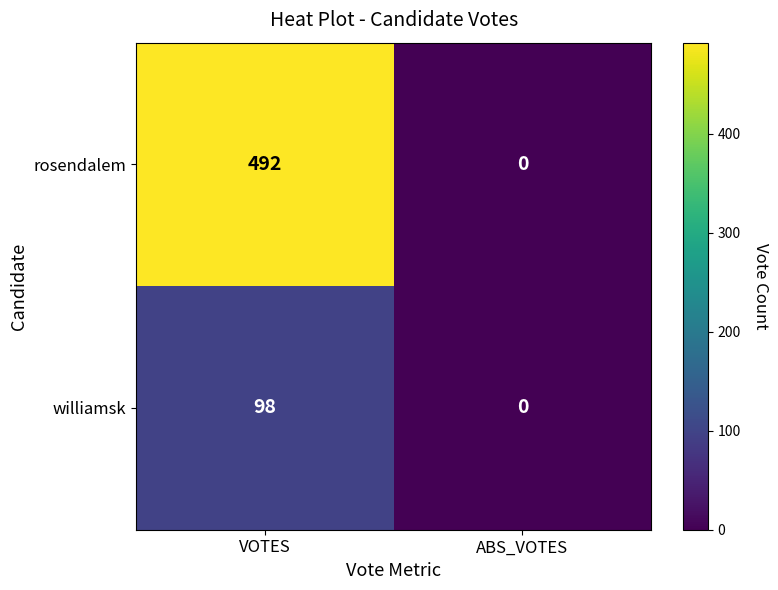

Reading left to right, list all the values displayed in this chart.

rosendalem: VOTES=492	ABS_VOTES=0
williamsk: VOTES=98	ABS_VOTES=0